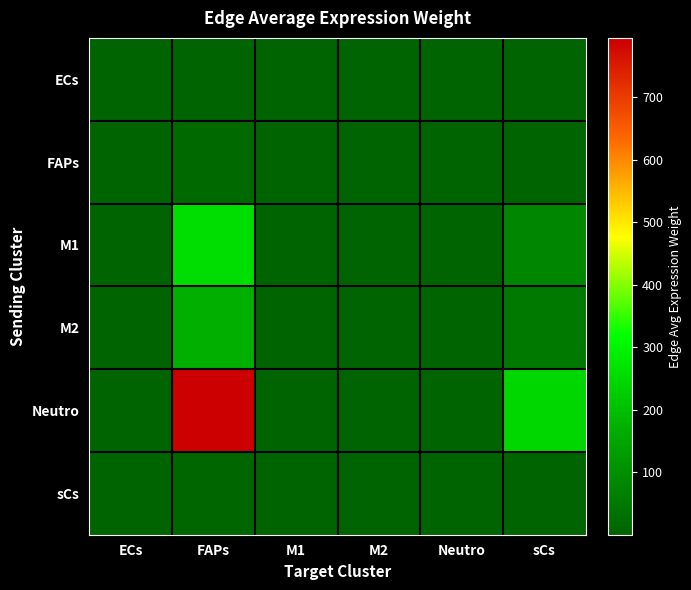

What is the spread (max minus min) of values at FAPs?

793.8